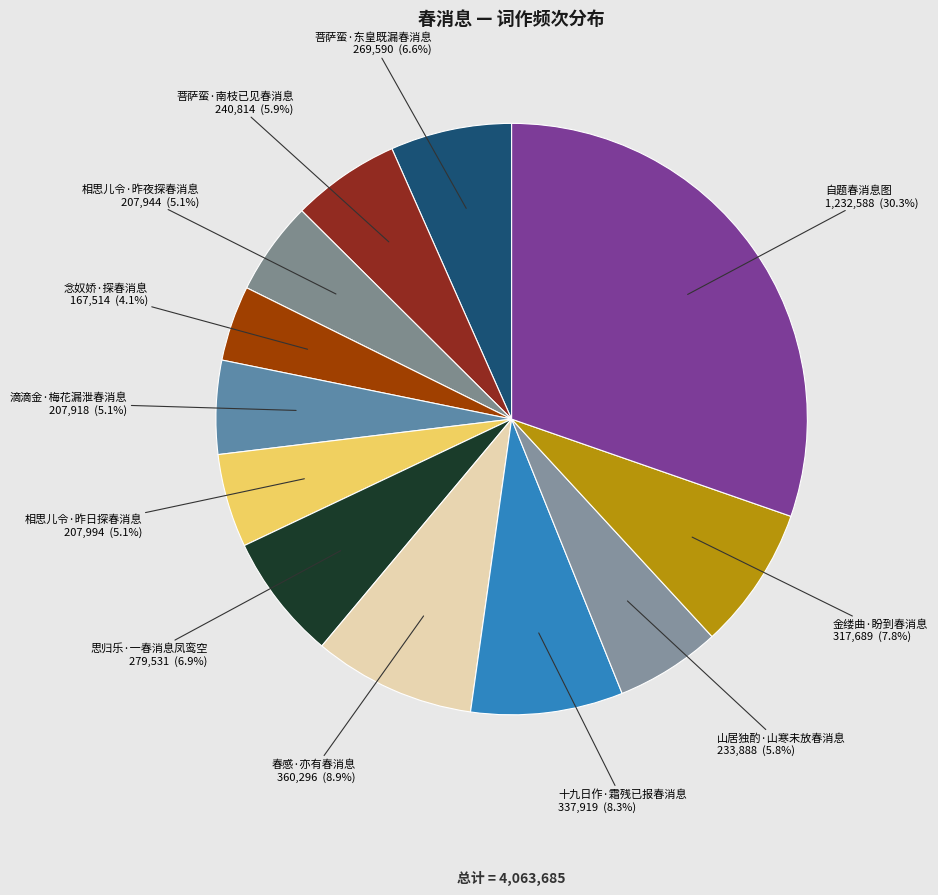

Between 金缕曲·盼到春消息 and 思归乐·一春消息凤鸾空, which is larger?

金缕曲·盼到春消息